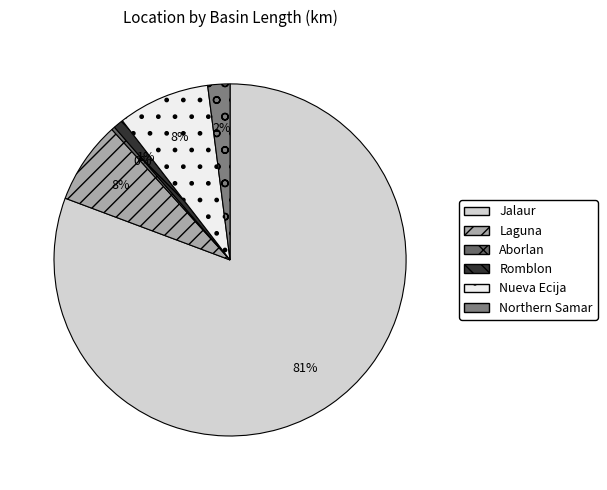

Between Jalaur and Romblon, which is larger?

Jalaur